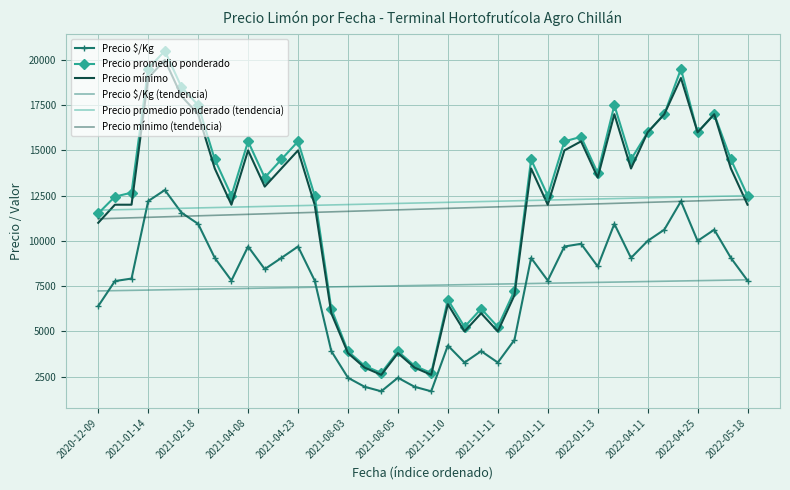

Which series has the widest spread of values?

Precio promedio ponderado